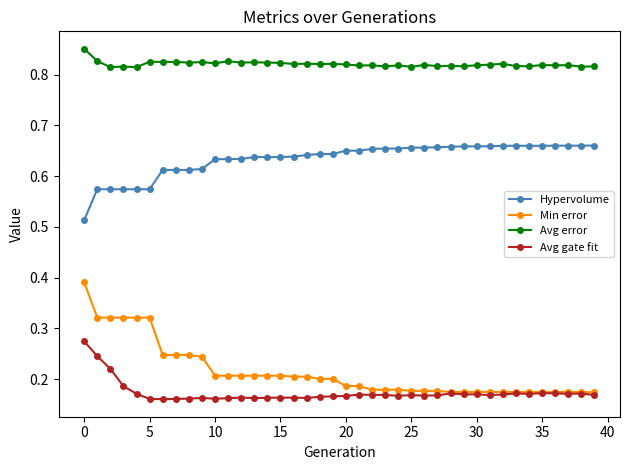

Count the Avg gate fit values in the range 0 to 1.

40